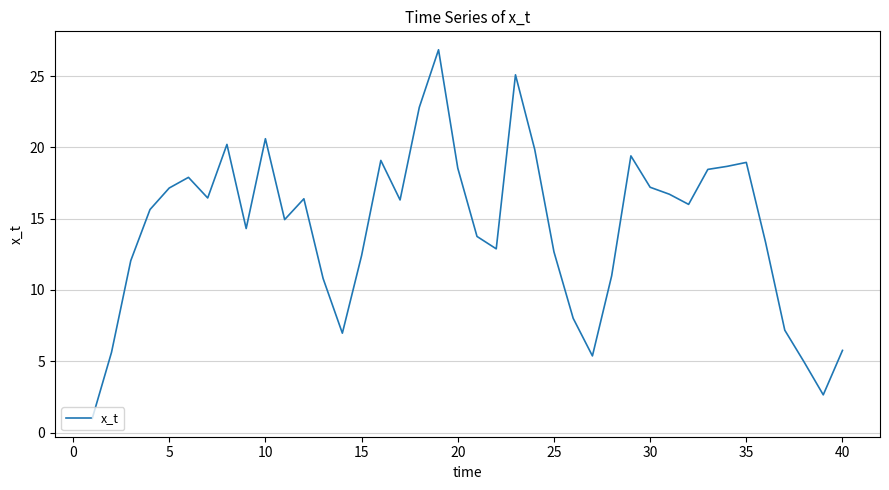

What is the smallest value displayed?

1.0